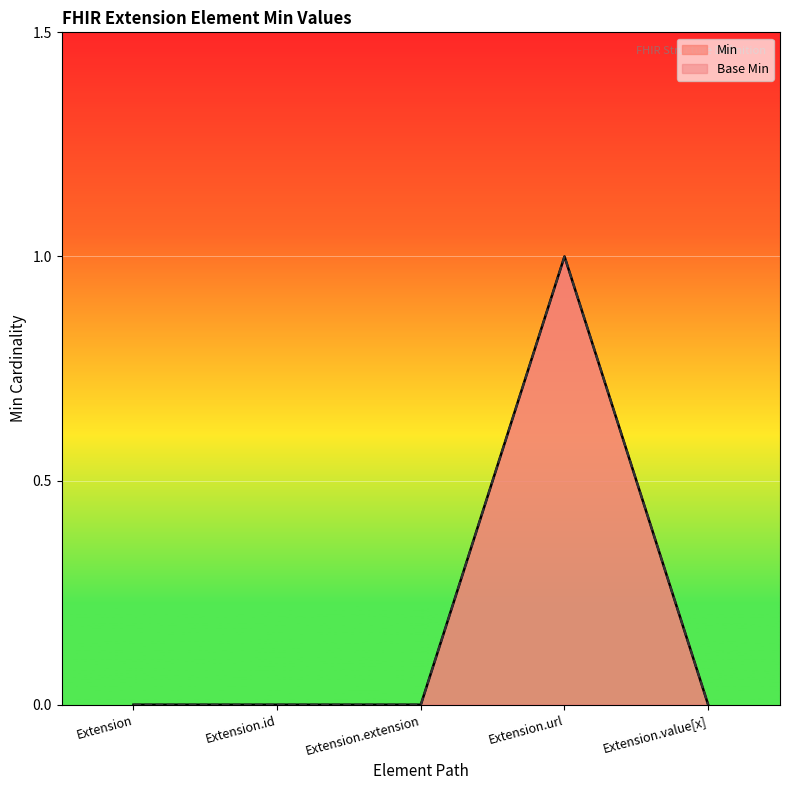

Reading left to right, extract all data points from this chart.

Min: Extension=0	Extension.id=0	Extension.extension=0	Extension.url=1	Extension.value[x]=0
Base Min: Extension=0	Extension.id=0	Extension.extension=0	Extension.url=1	Extension.value[x]=0